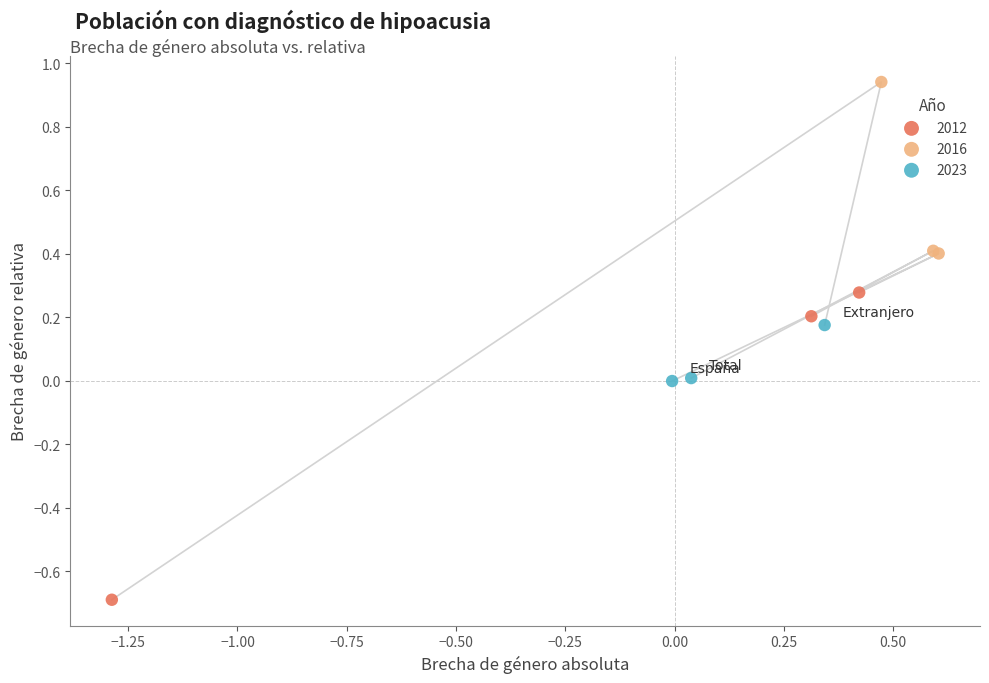

What are all the series names shown in the legend?

2012, 2016, 2023